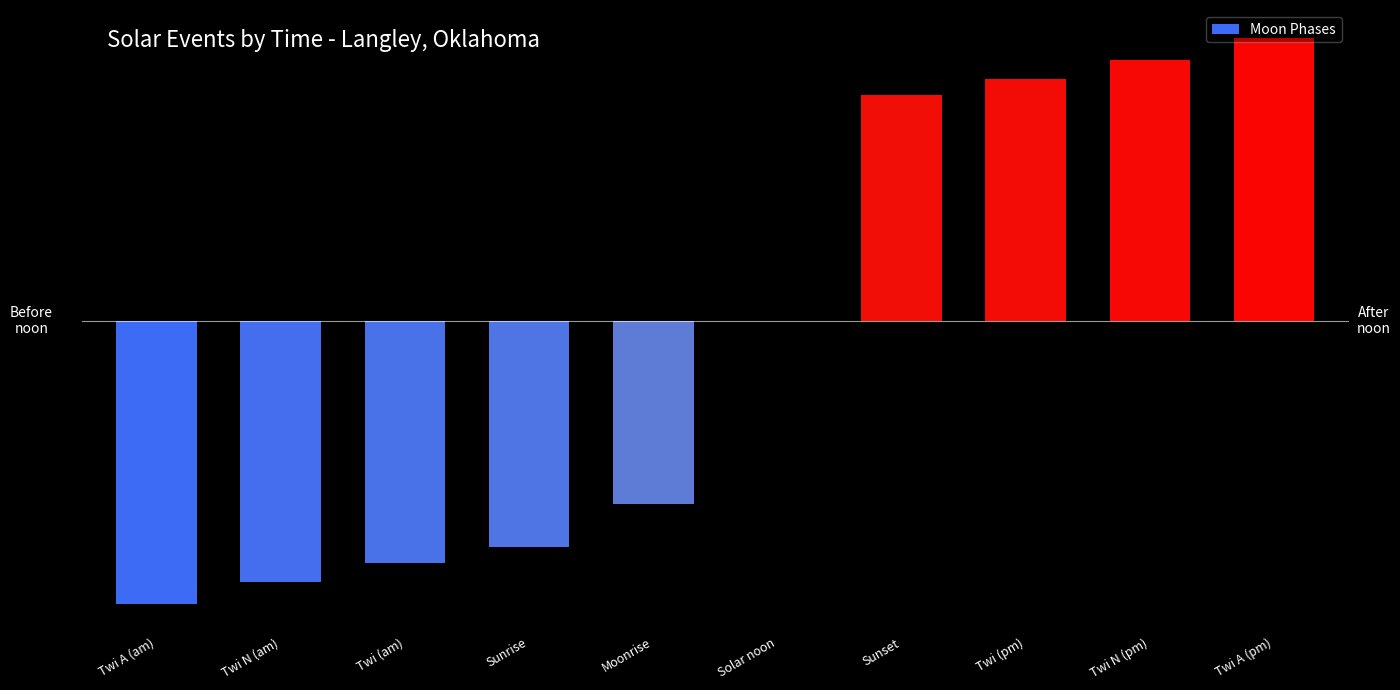

Reading left to right, what are all the values shown in this chart?

Twi A (am)=-542	Twi N (am)=-501	Twi (am)=-464	Sunrise=-434	Moonrise=-350	Solar noon=0	Sunset=434	Twi (pm)=464	Twi N (pm)=501	Twi A (pm)=542